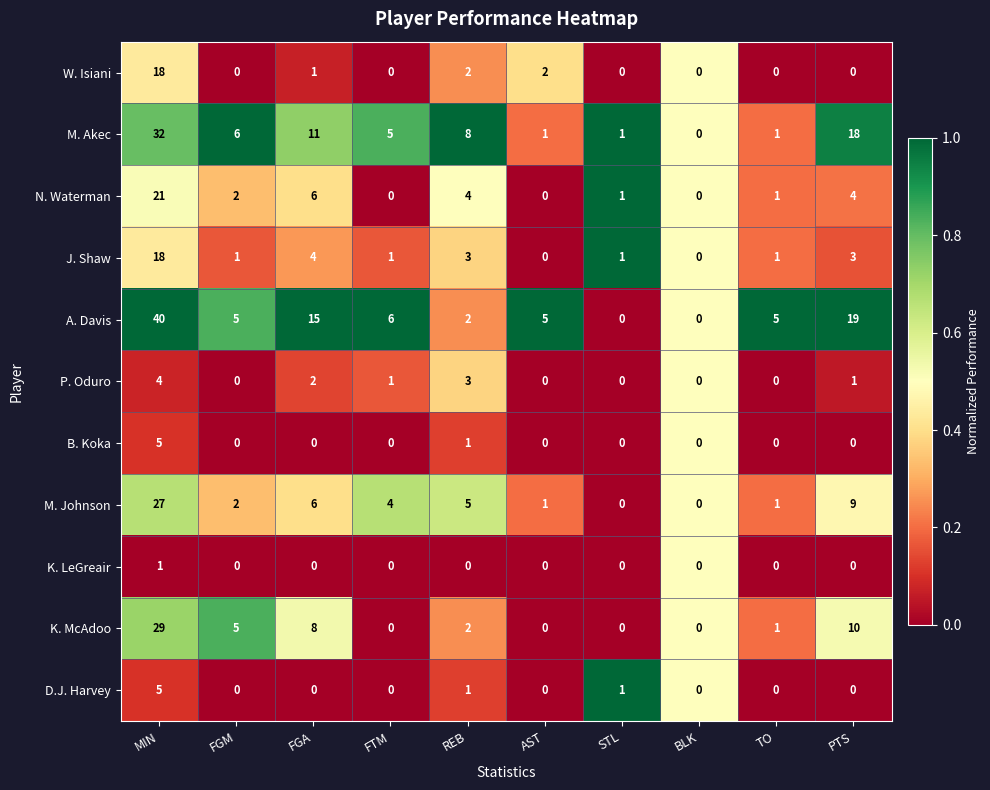

What is the difference between the maximum and minimum values in the K. McAdoo series?

29